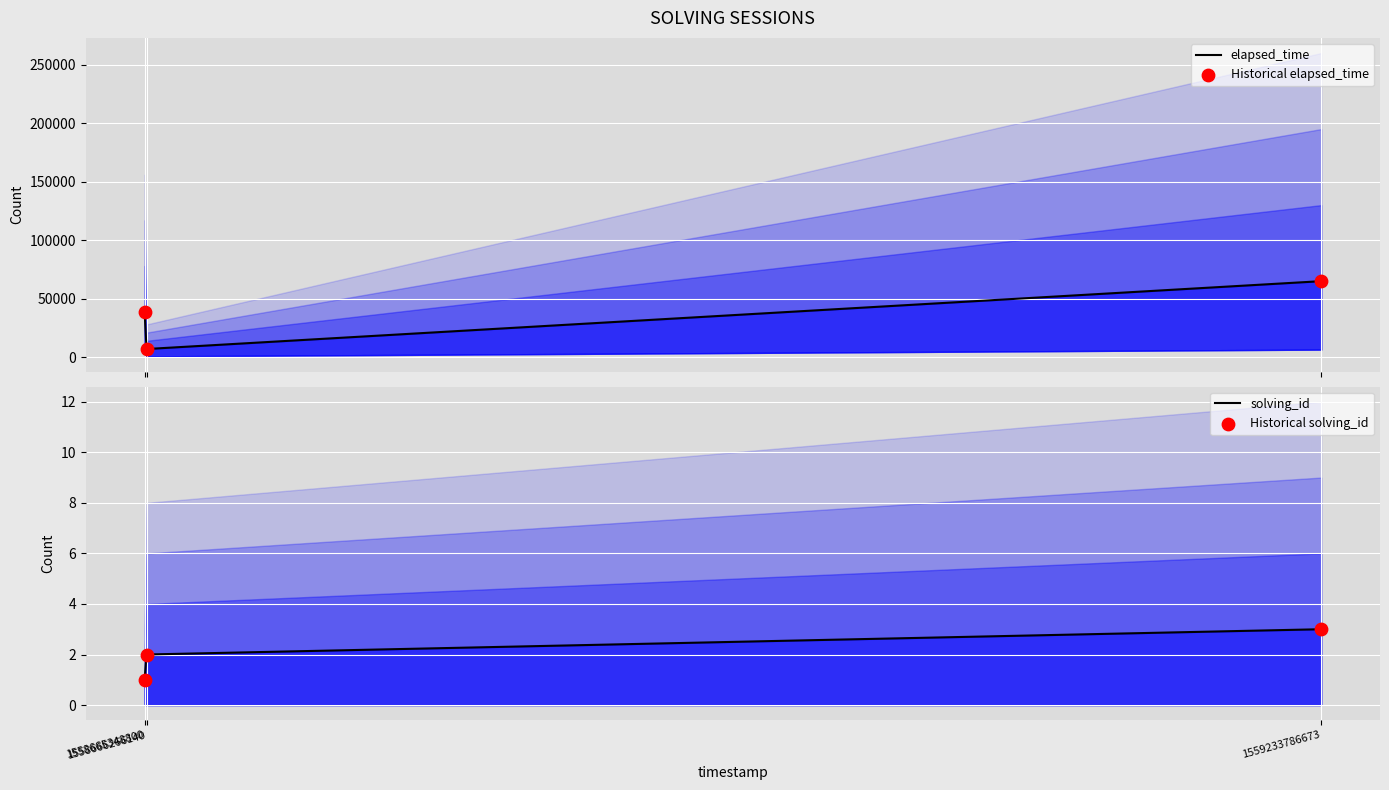

What are all the series names shown in the legend?

elapsed_time, Historical elapsed_time, solving_id, Historical solving_id